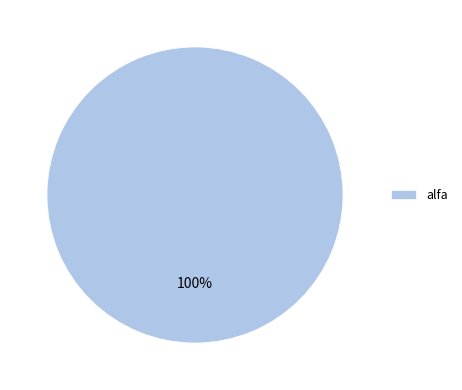

Is it true that alfa is 100% of the pie?

True